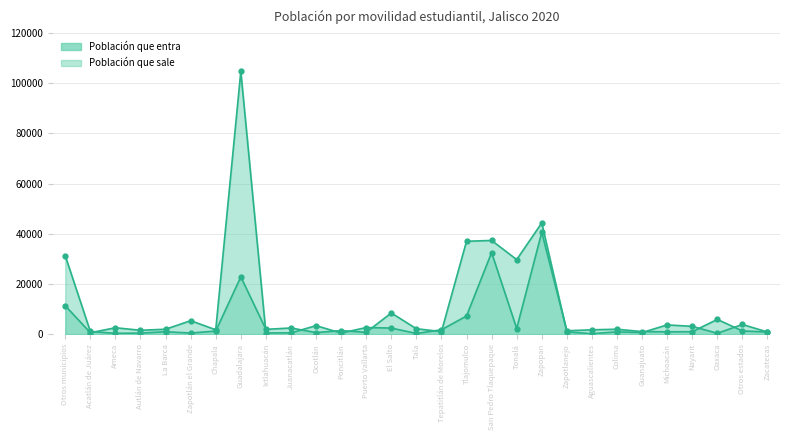

How many categories are shown in the chart?

29